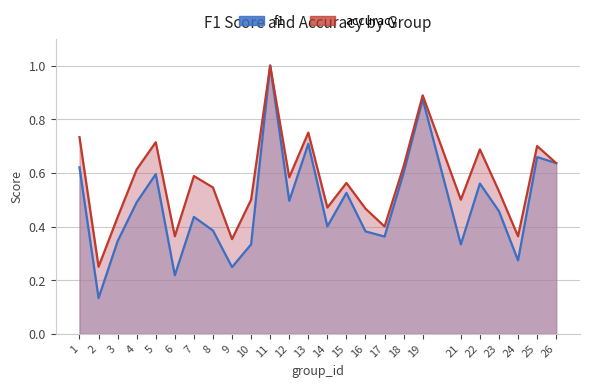

What is the sum of all f1 values?

12.1